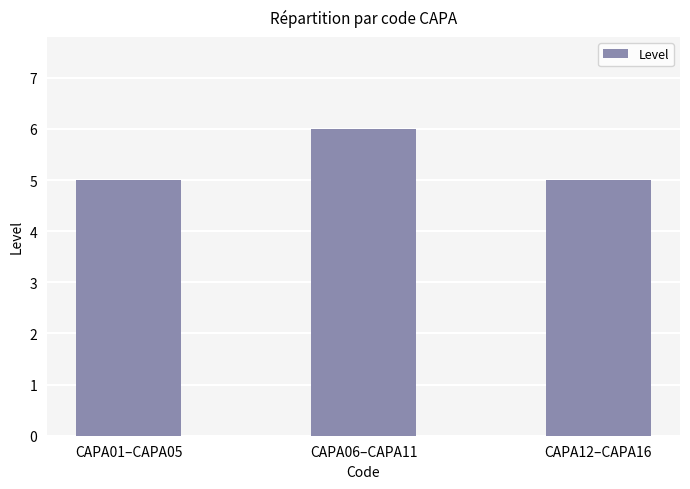

What position from the left is CAPA06–CAPA11?

2